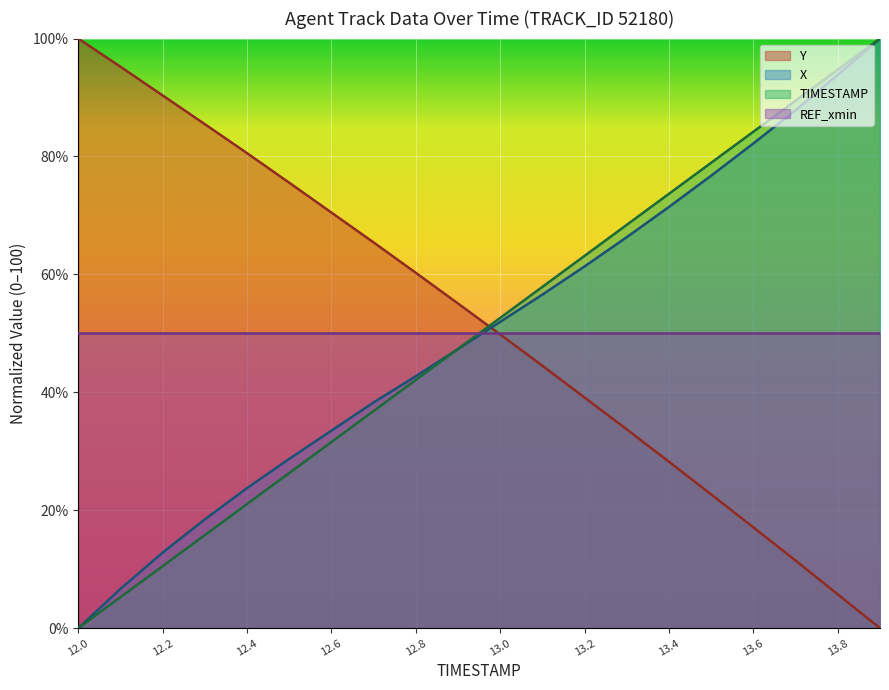

What is the total value across all series at 13.8?

244.3